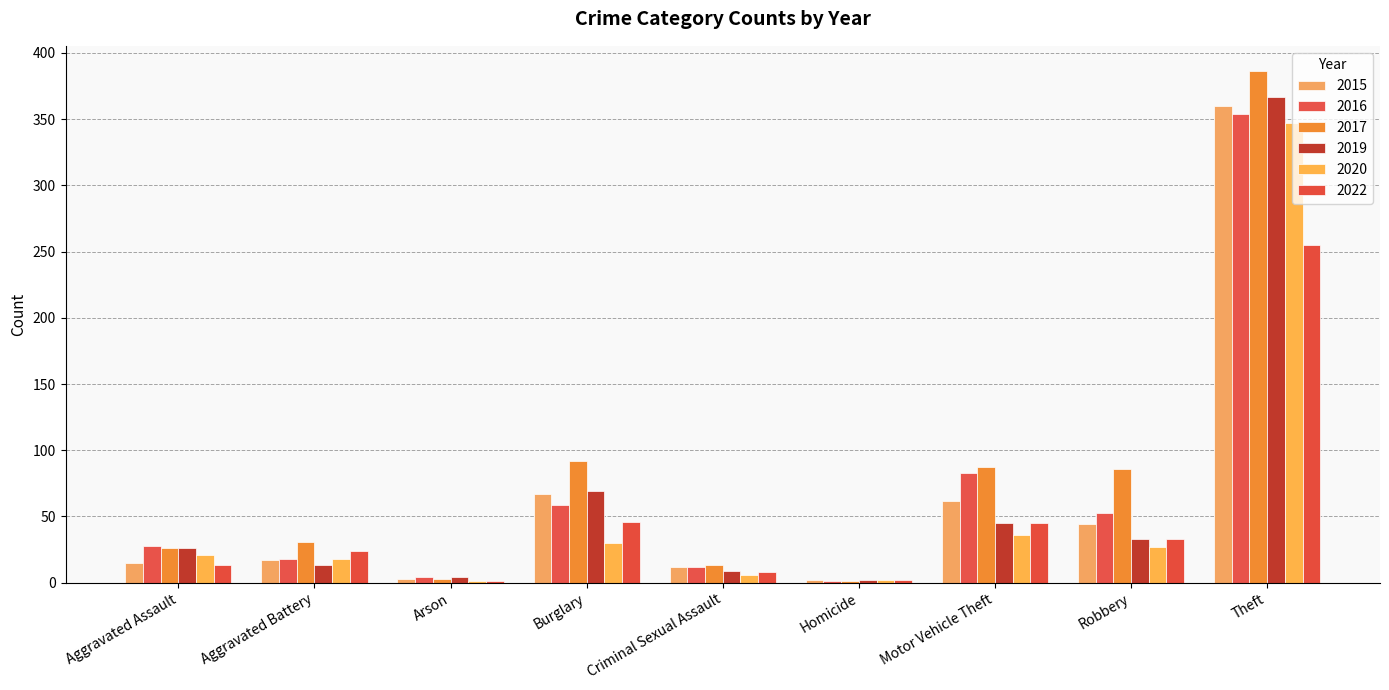

What is the spread (max minus min) of values at Criminal Sexual Assault?

7